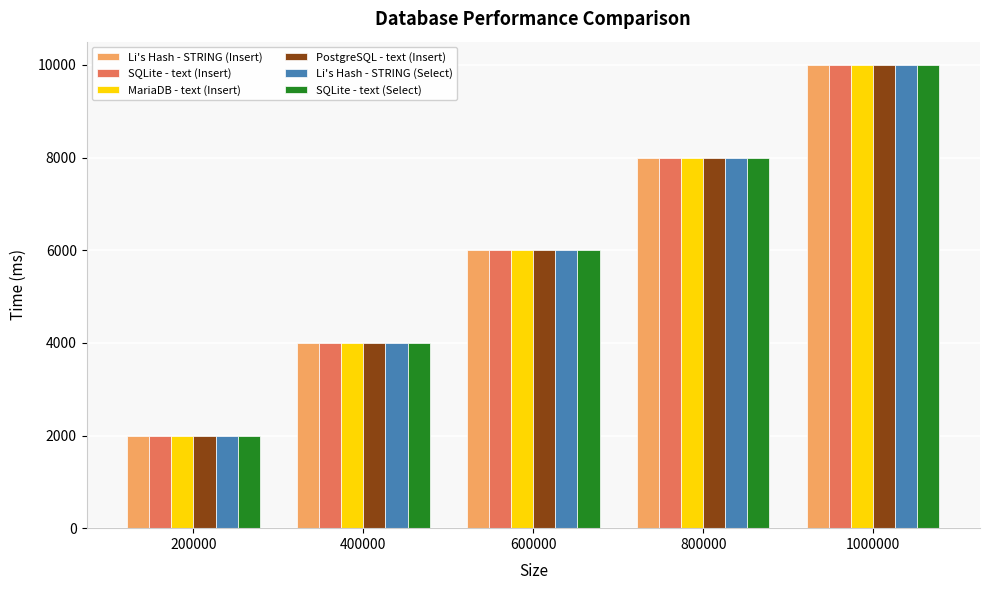

What is the value of the PostgreSQL - text (Insert) bar at the 4th from the left?

8000.4